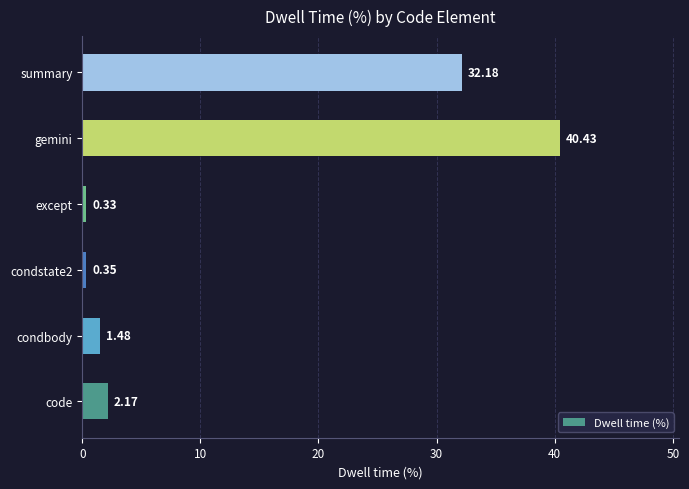

What is the difference between the second highest and second lowest values?

31.8